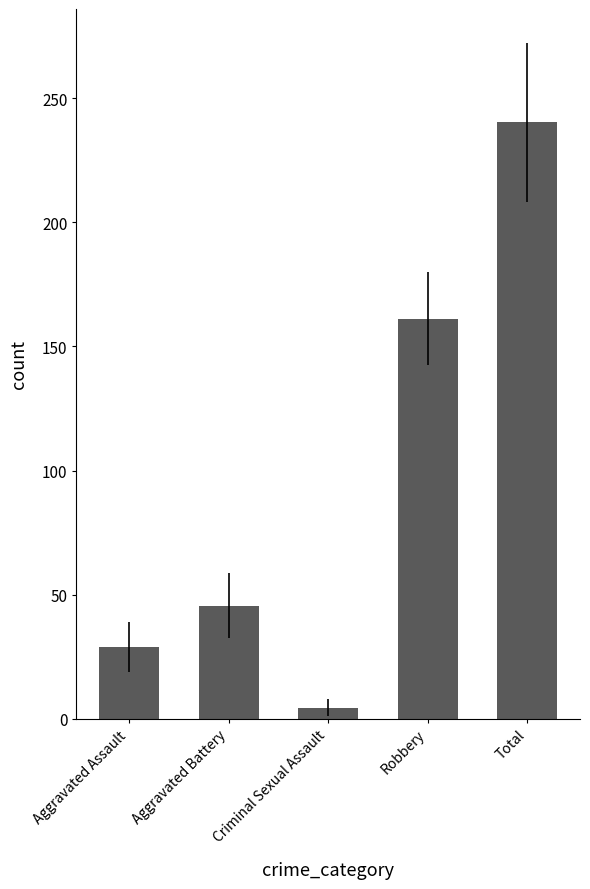

Where is the data nearest to the value 122?

Robbery